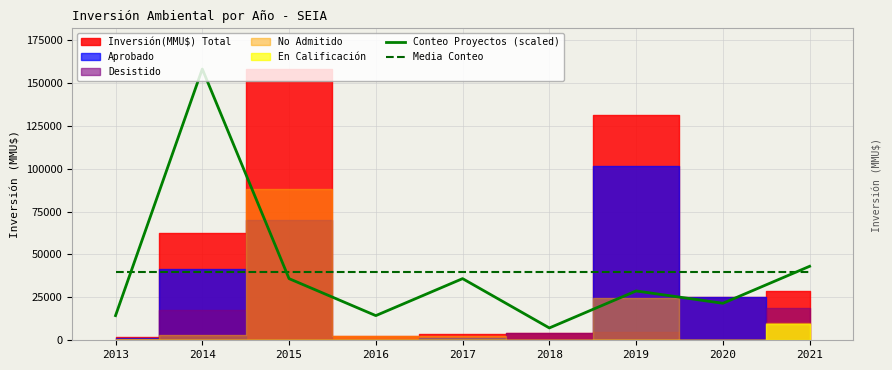

The Conteo Proyectos (scaled) series shows 28727.3 at 2019. True or false?

True